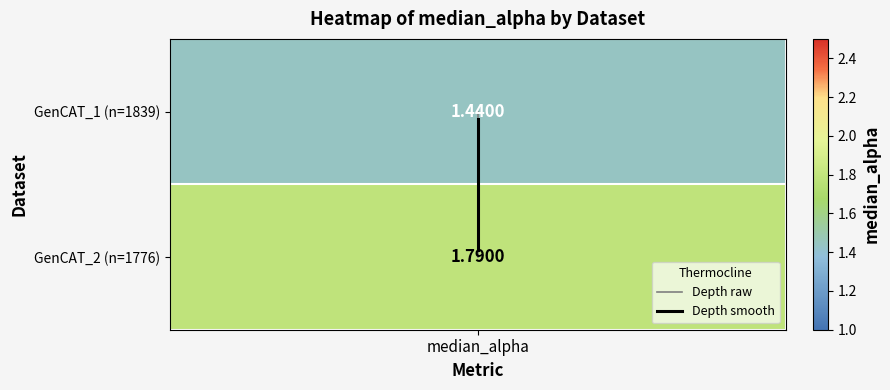

Is the value of Depth raw at median_alpha greater than the value of Depth smooth at median_alpha?

No